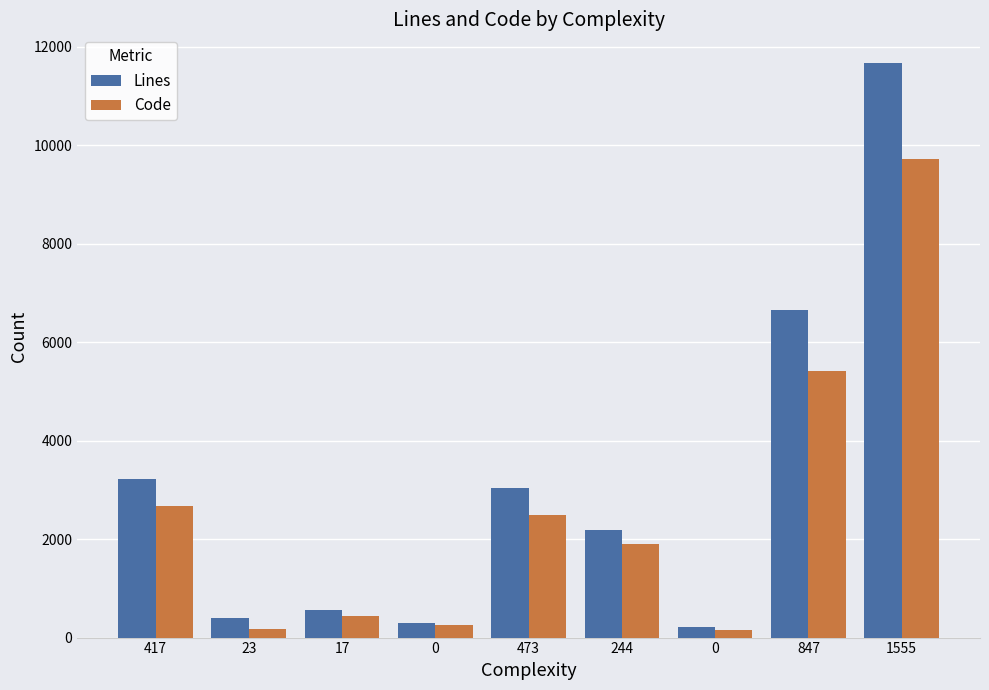

What is the total value across all series at 23?

573